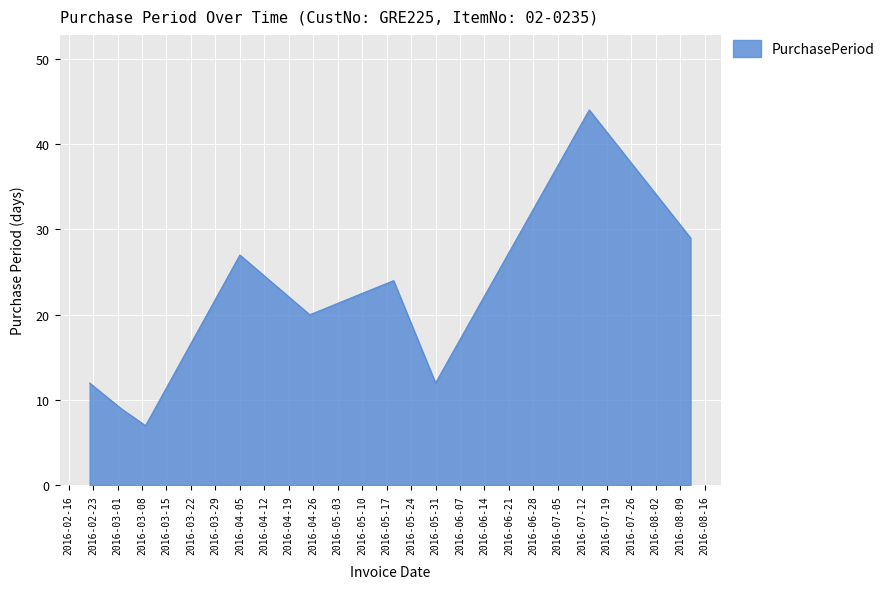

What is the difference between the maximum and minimum values?

37